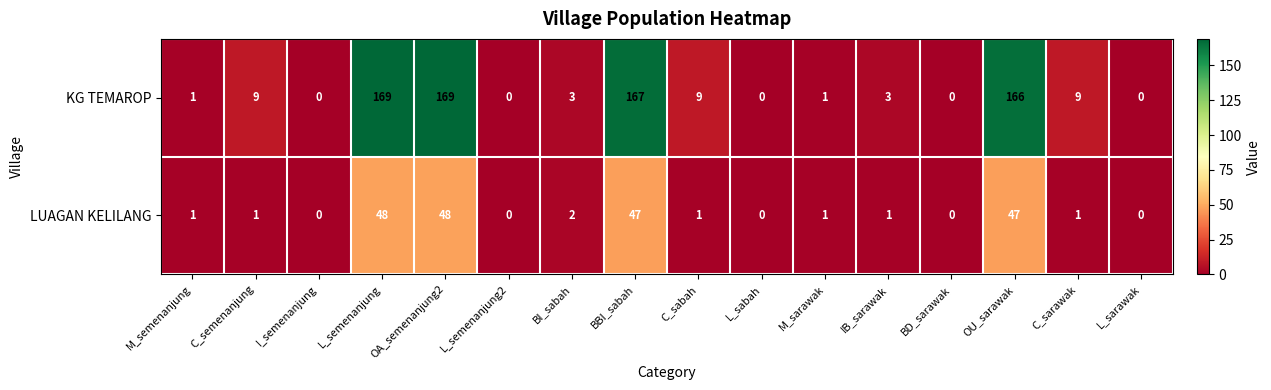

What is the difference between the LUAGAN KELILANG values at OA_semenanjung2 and IB_sarawak?

47